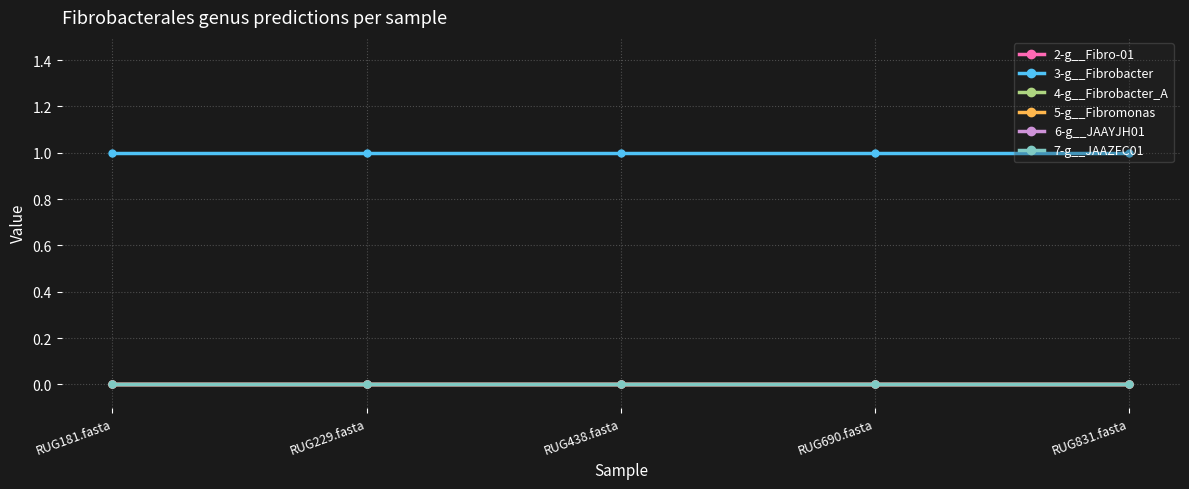

Which has a higher value, RUG229.fasta or RUG438.fasta?

RUG229.fasta